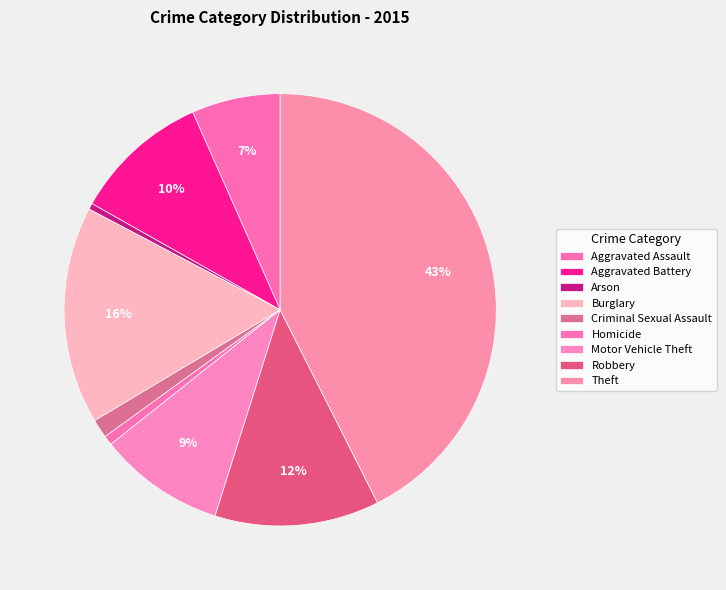

The Burglary slice represents 16% of the pie. True or false?

True